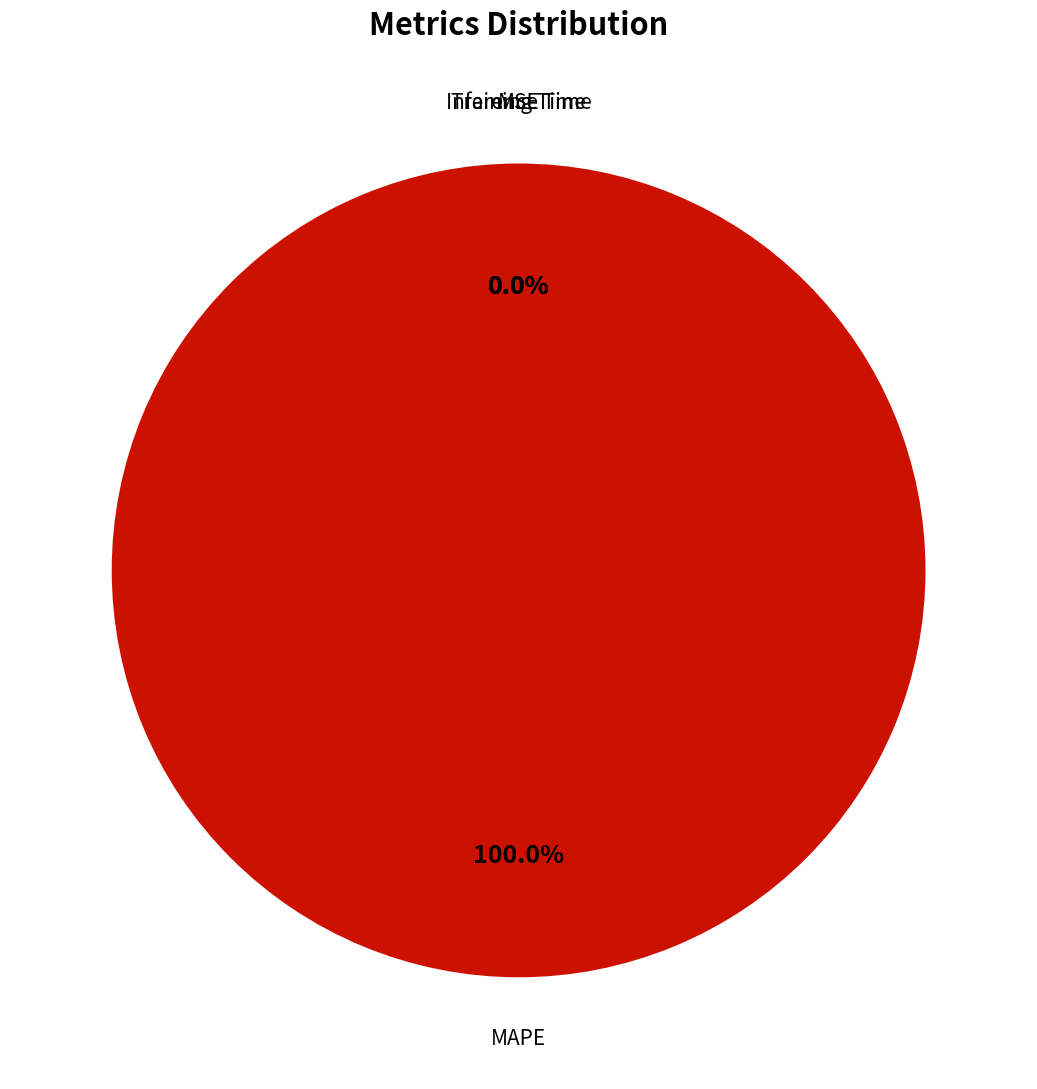

What is the smallest slice in the pie chart?

MSE